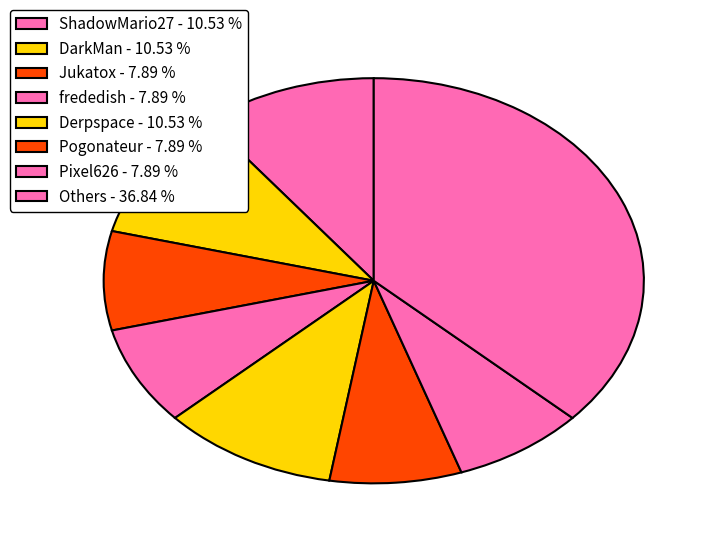

How many slices are in this pie chart?

8